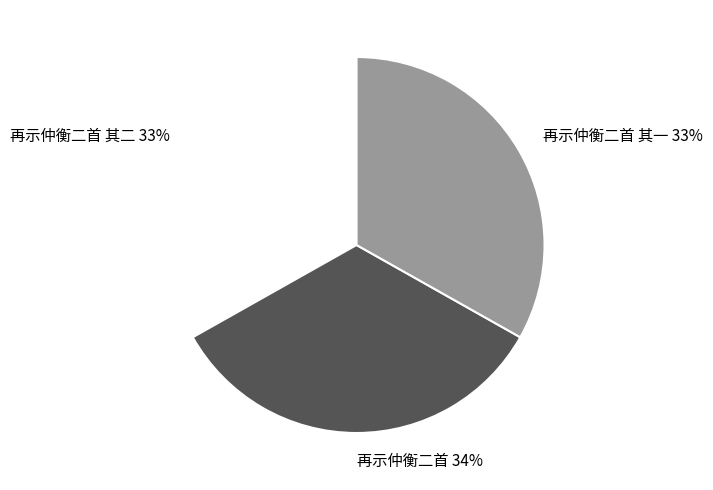

To the nearest percent, what percentage of the pie is 再示仲衡二首 其二?

33%